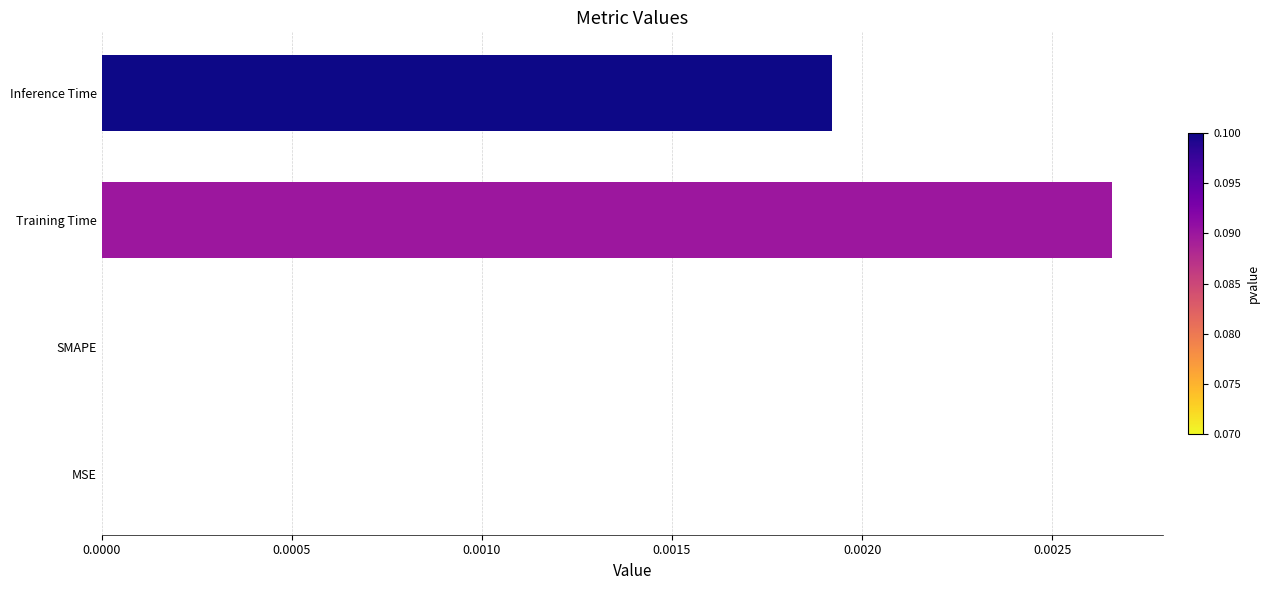

The chart shows a value of 0.0 at Inference Time. True or false?

True